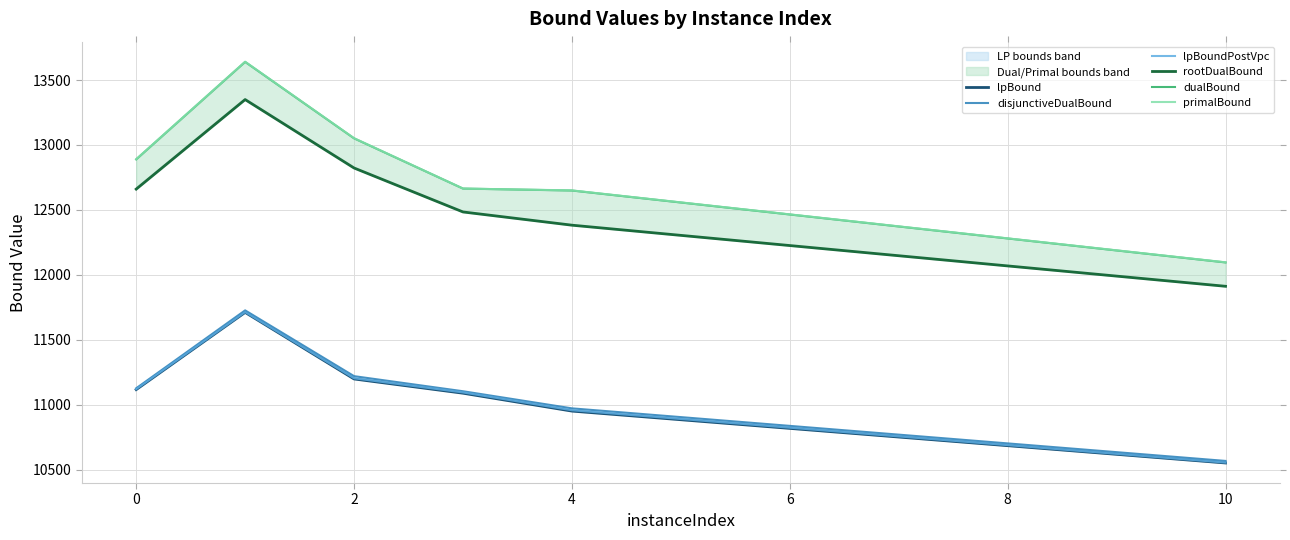

True or false: lpBoundPostVpc and rootDualBound intersect in this chart.

False